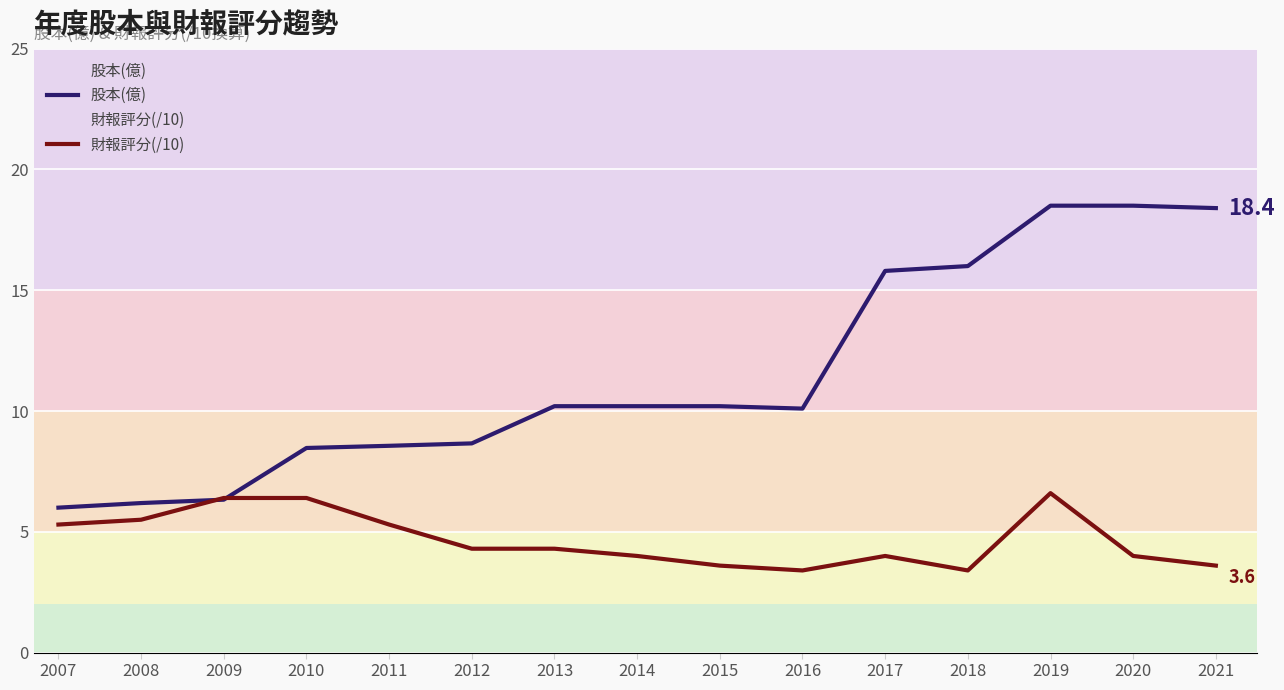

What is the maximum value for 財報評分(/10)?

6.6